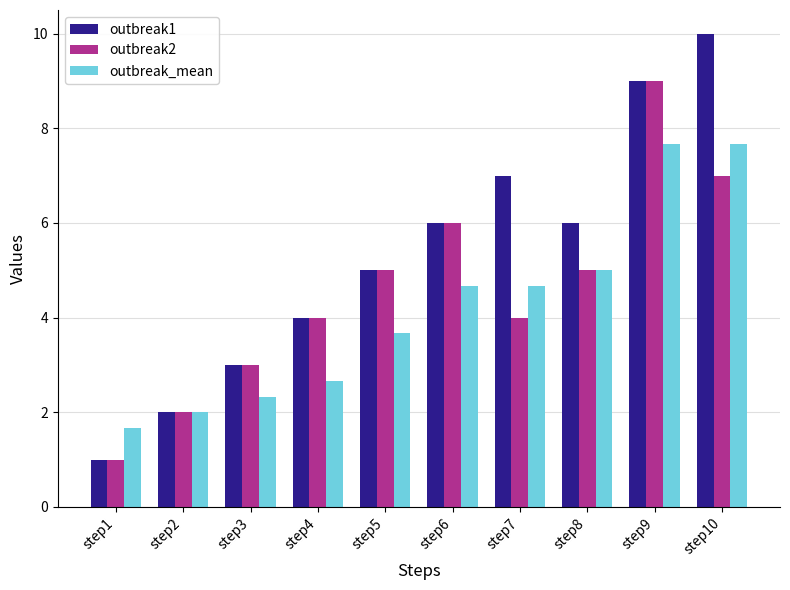

What is the lowest value of the outbreak_mean series?

1.7